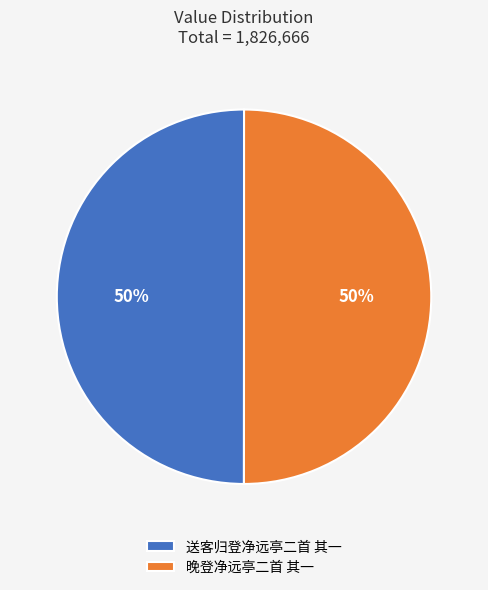

To the nearest percent, what portion does 晚登净远亭二首 其一 represent?

50%